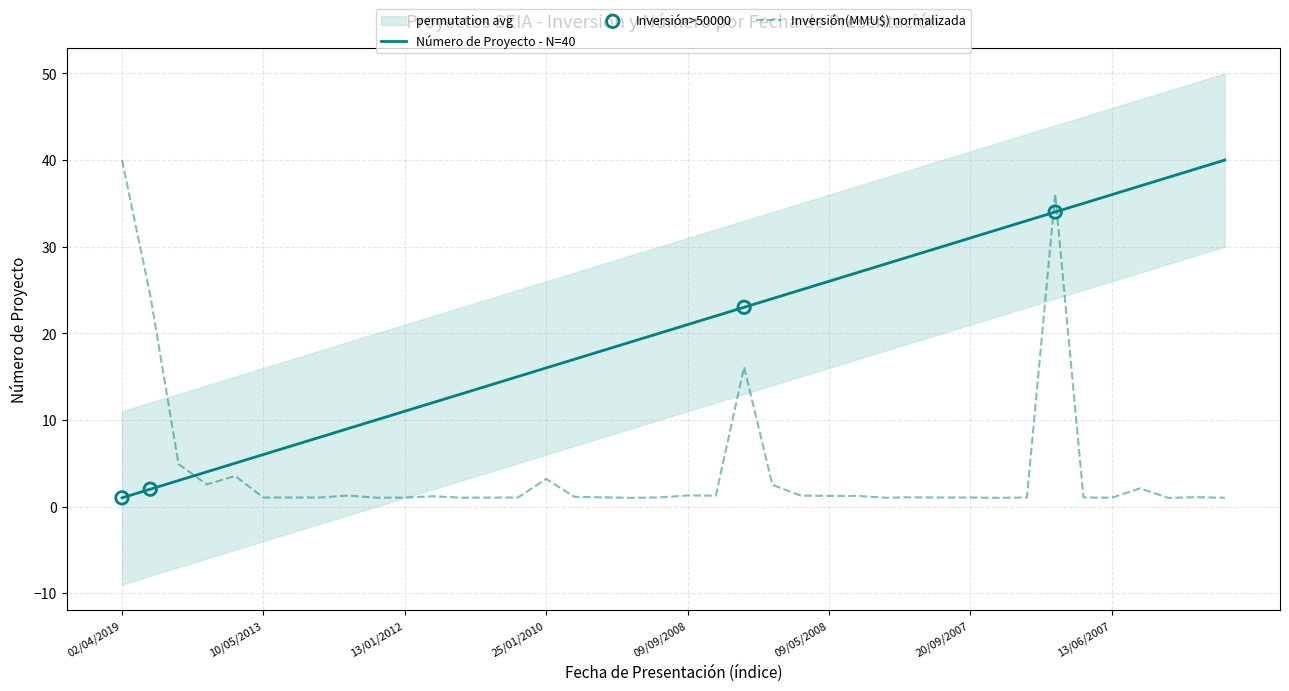

What is the total value across all series at 23/08/2007?

34.0